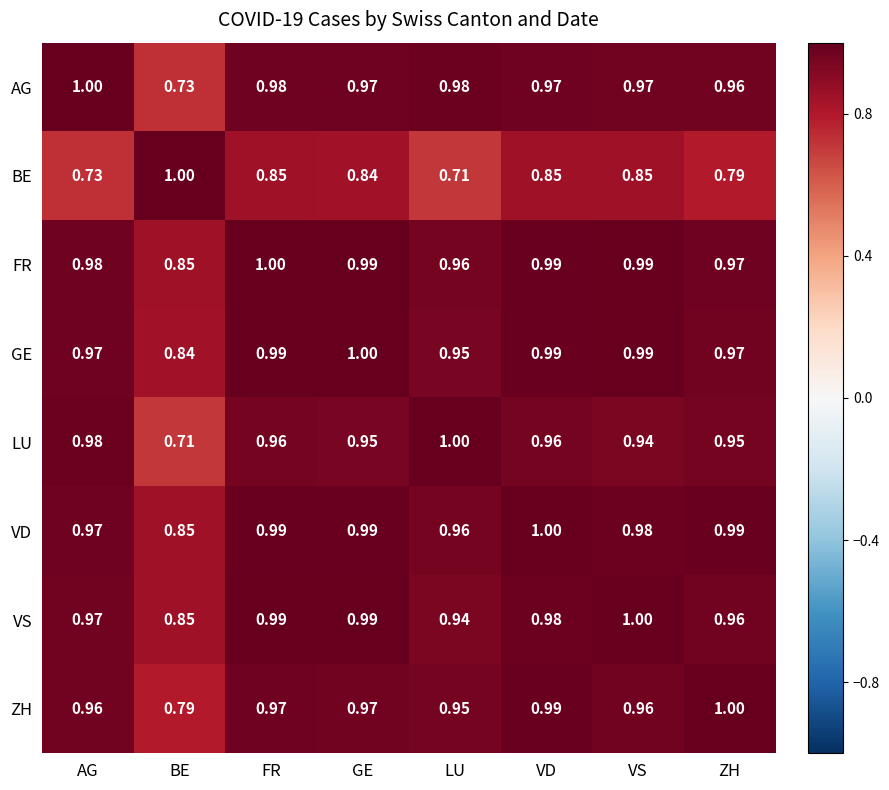

Which series changed the most between LU and VD?

BE